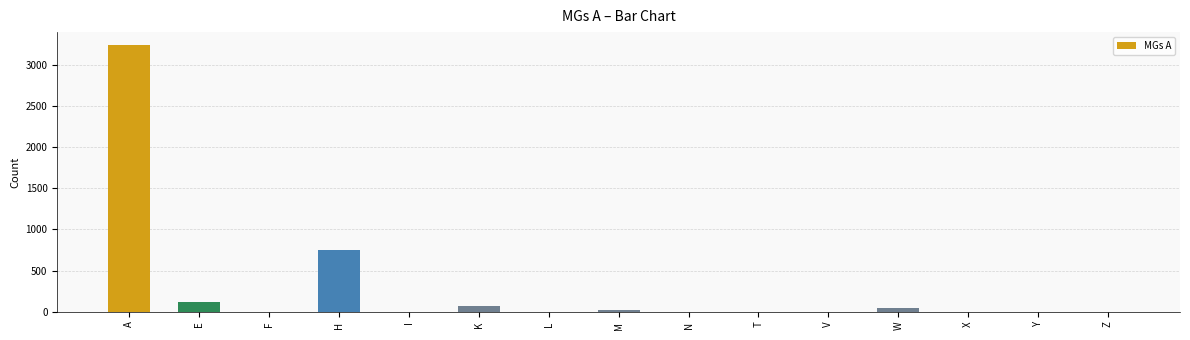

The chart shows a value of 1368 at V. True or false?

False